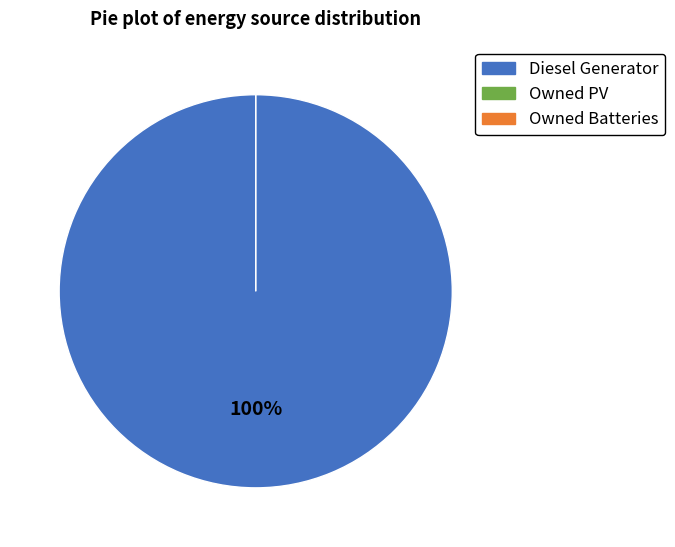

Rank the categories by value from highest to lowest.

Diesel Generator, Owned PV, Owned Batteries